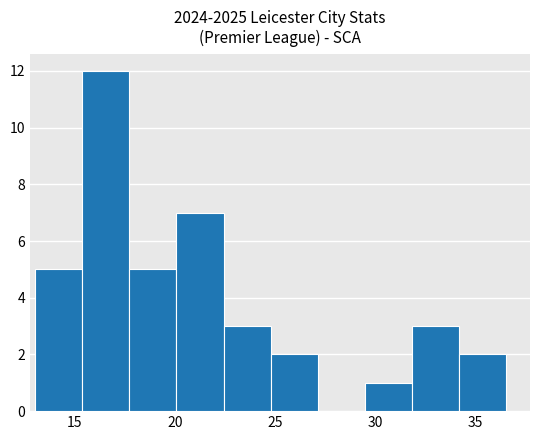

Reading left to right, transcribe this chart: for each bar, give the range it covers on the x-axis and its height. Neither the bar edges nor the heights are printed on the chart, so give them approximately, as read against the axes.

13.0 to 15.5: 5
15.5 to 17.5: 12
17.5 to 20.0: 5
20.0 to 22.5: 7
22.5 to 25.0: 3
25.0 to 27.0: 2
27.0 to 29.5: 0
29.5 to 32.0: 1
32.0 to 34.0: 3
34.0 to 36.5: 2